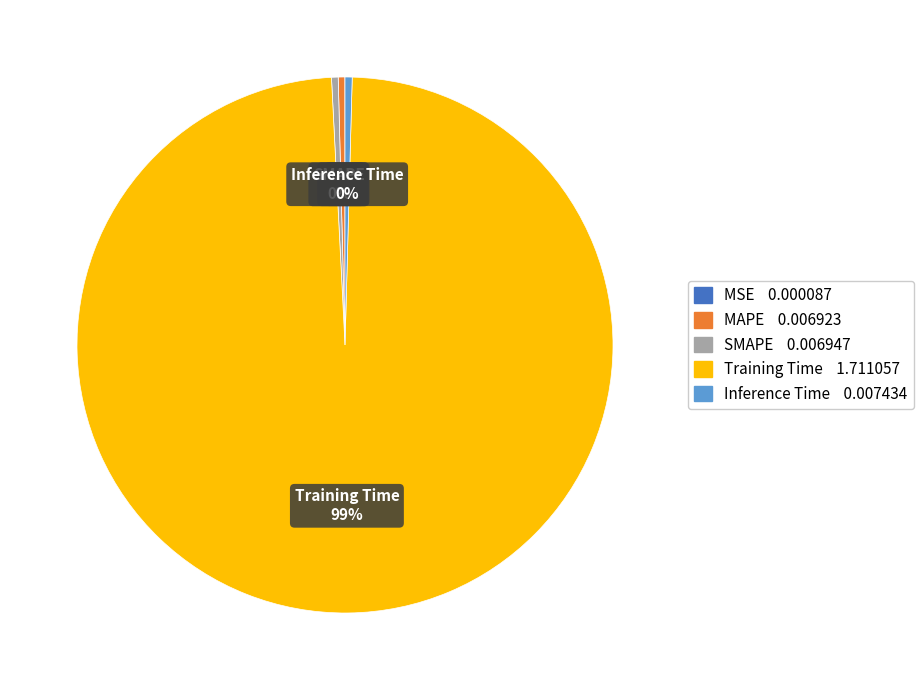

Is Training Time the majority of the pie?

Yes